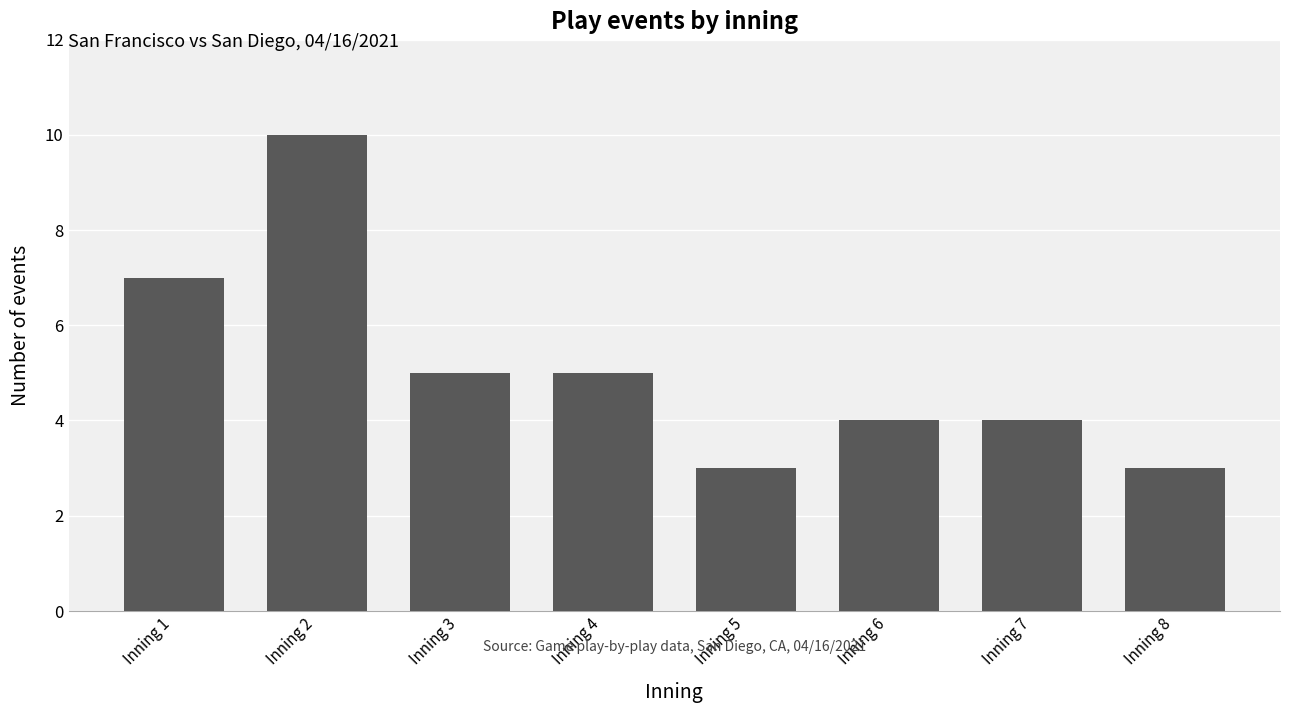

The value at Inning 1 is 10. True or false?

False